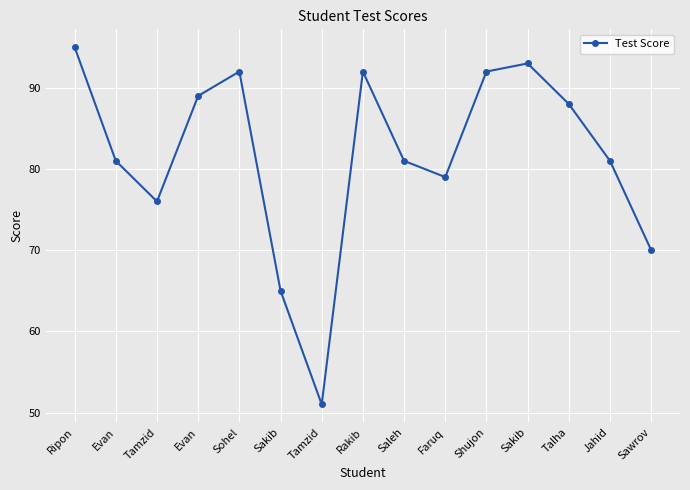

How many series are shown in this chart?

1